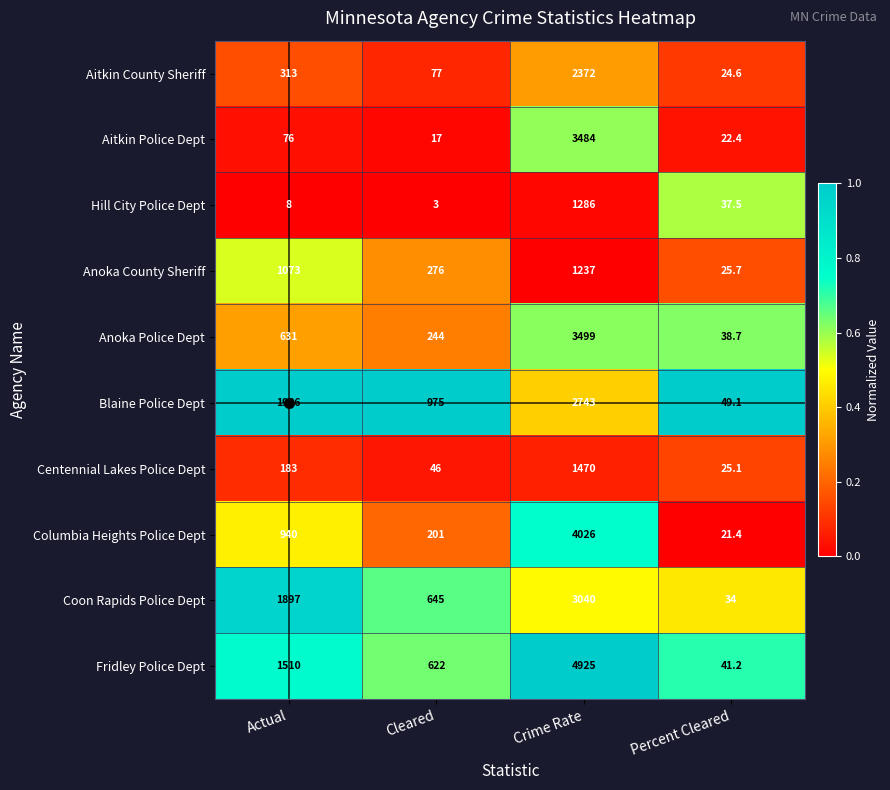

What is the spread (max minus min) of values at Crime Rate?

3688.0